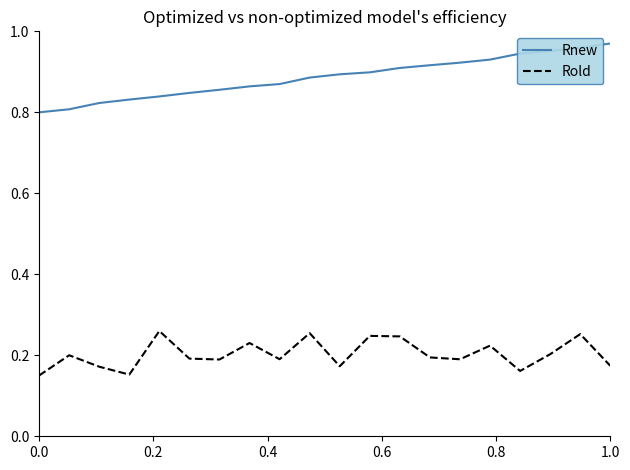

True or false: Rnew and Rold cross at least once.

False